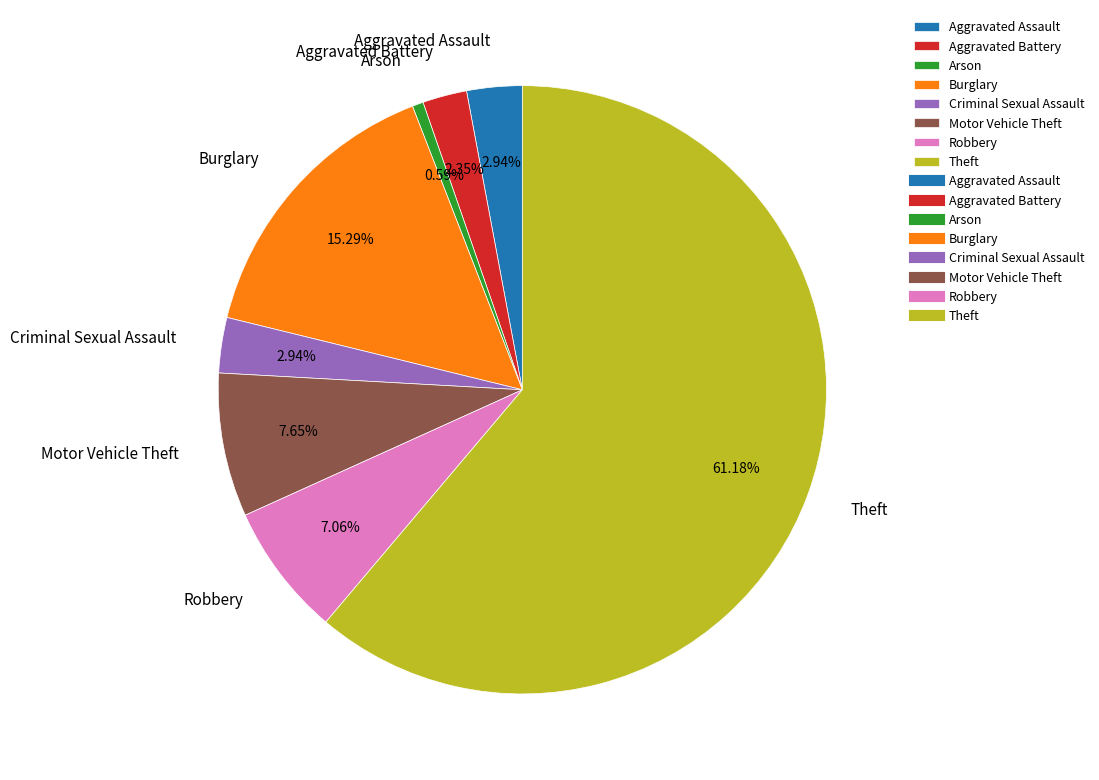

What is the total percentage of Criminal Sexual Assault and Arson?

3.5%